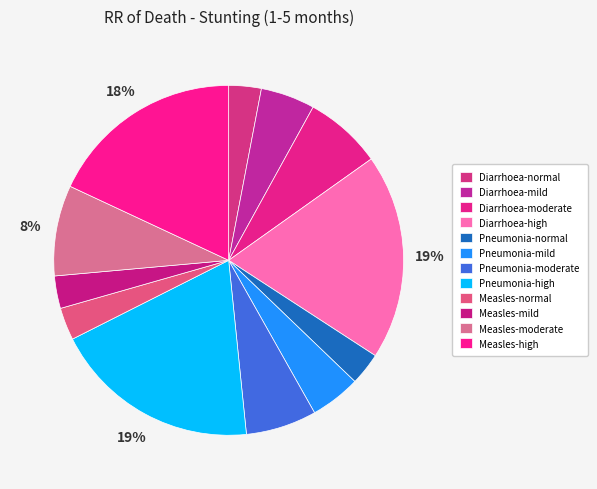

How many slices are in this pie chart?

12